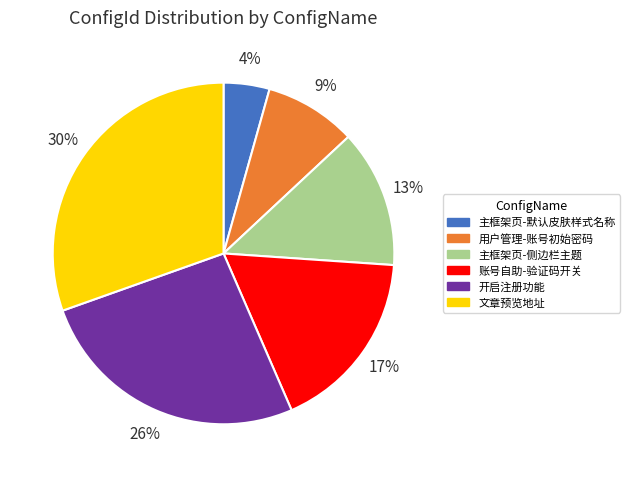

How many slices are in this pie chart?

6